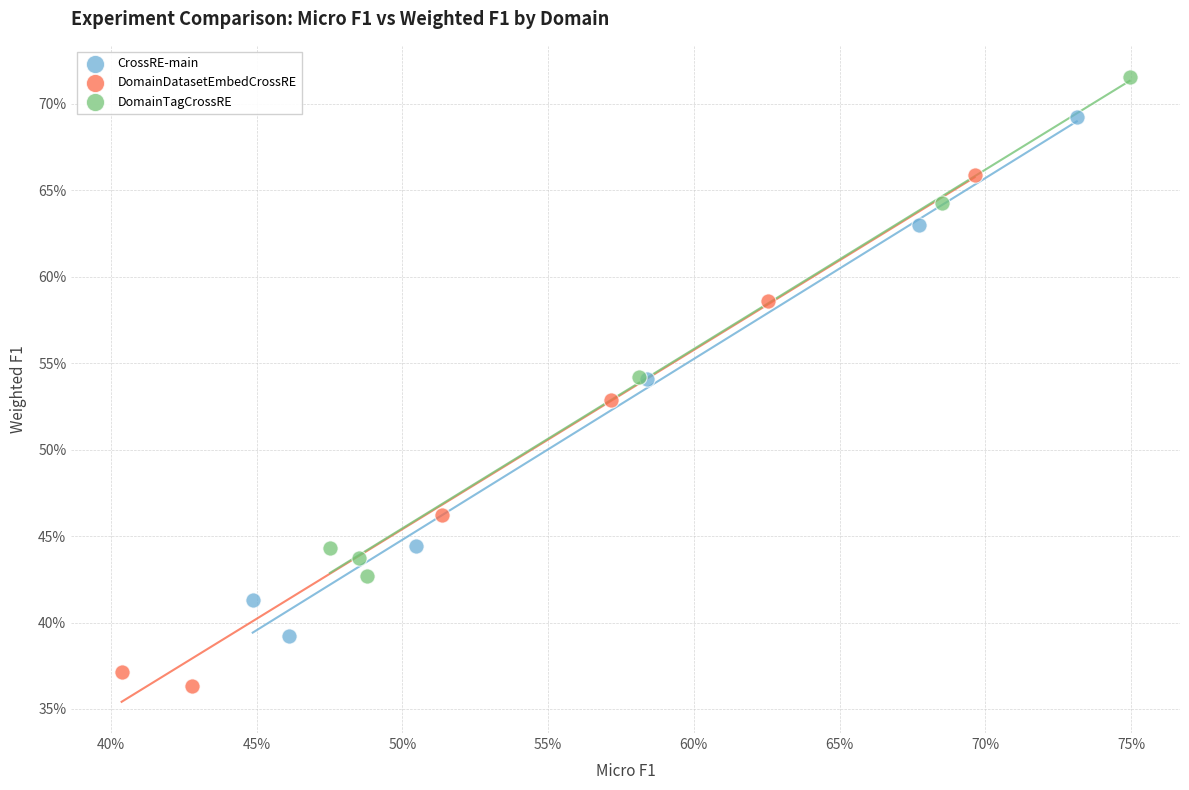

What are all the series names shown in the legend?

CrossRE-main, DomainDatasetEmbedCrossRE, DomainTagCrossRE